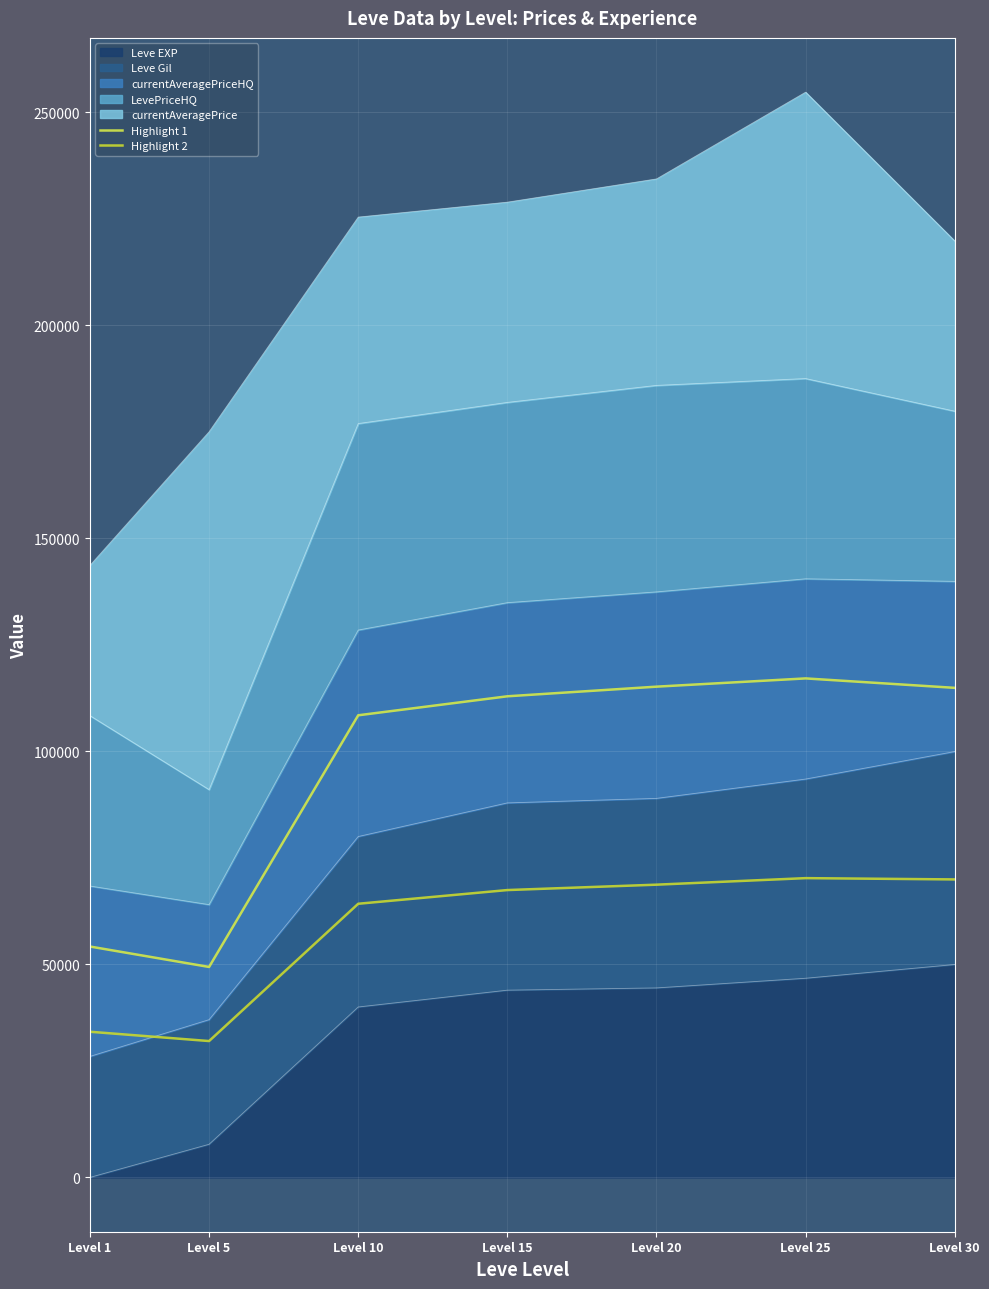

At which label does Highlight 1 first exceed 112901?

Level 15